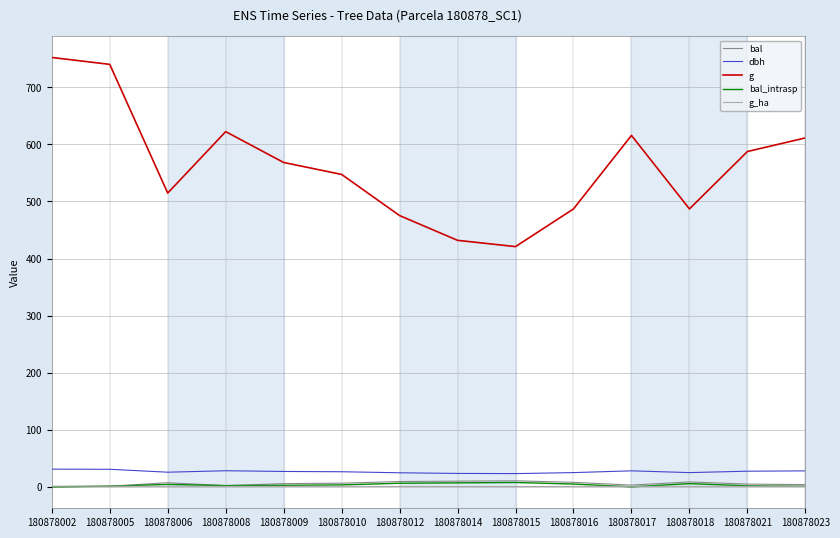

How many lines are shown in the chart?

5